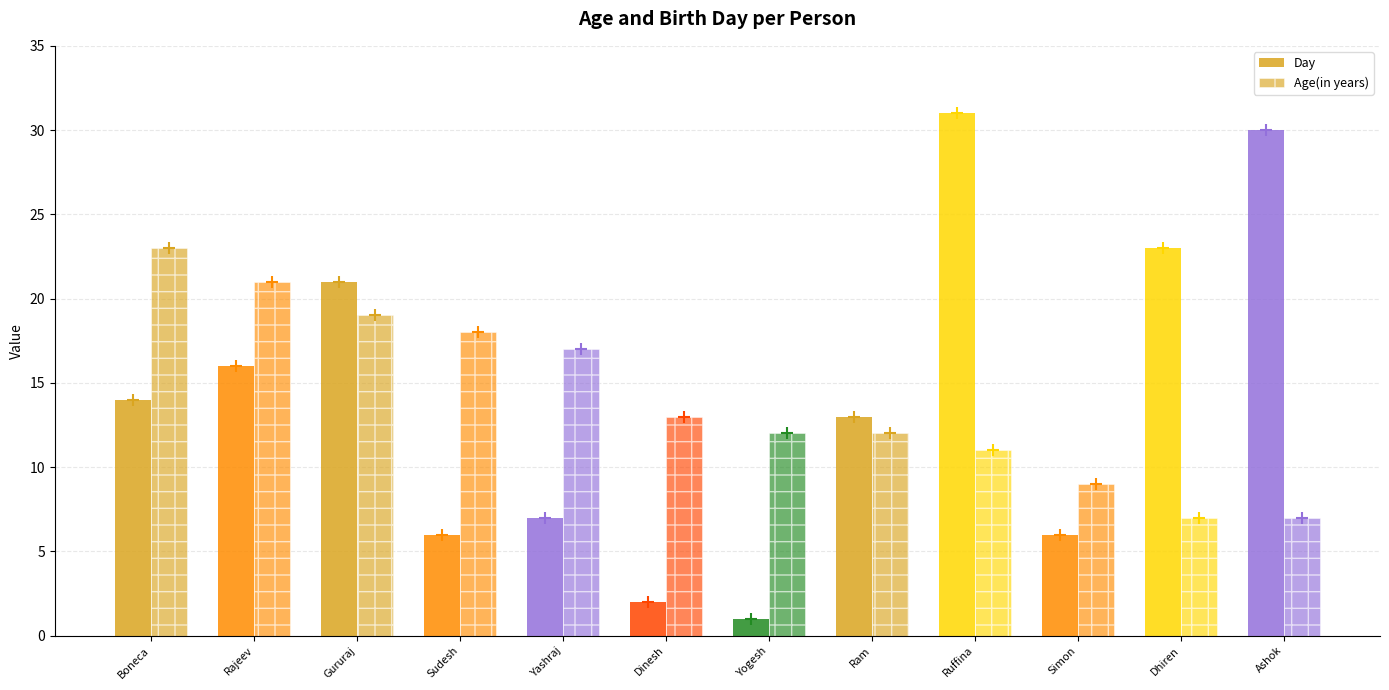

What is the average value of the Age(in years) series?

14